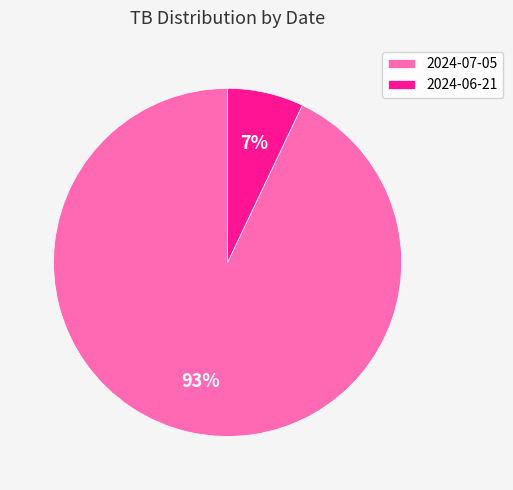

Is it true that 2024-07-05 is 93% of the pie?

True